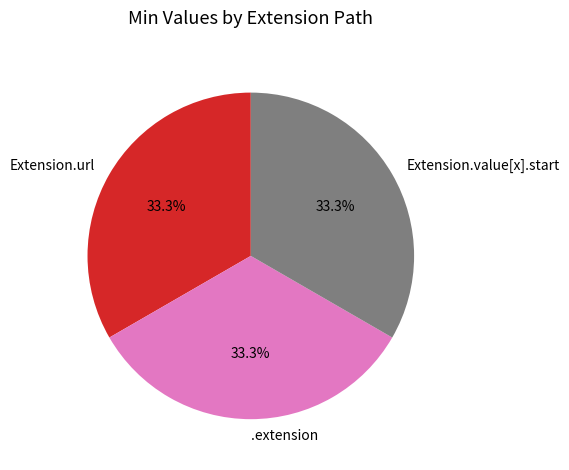

Approximately how many times larger is the value at .extension compared to Extension.url?

1.0